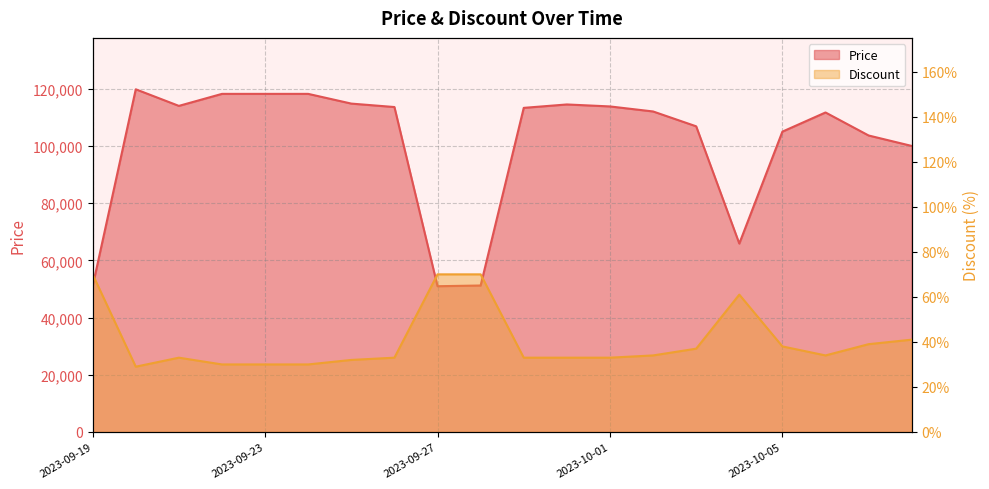

Rank the series by their maximum value, from highest to lowest.

Price, Discount